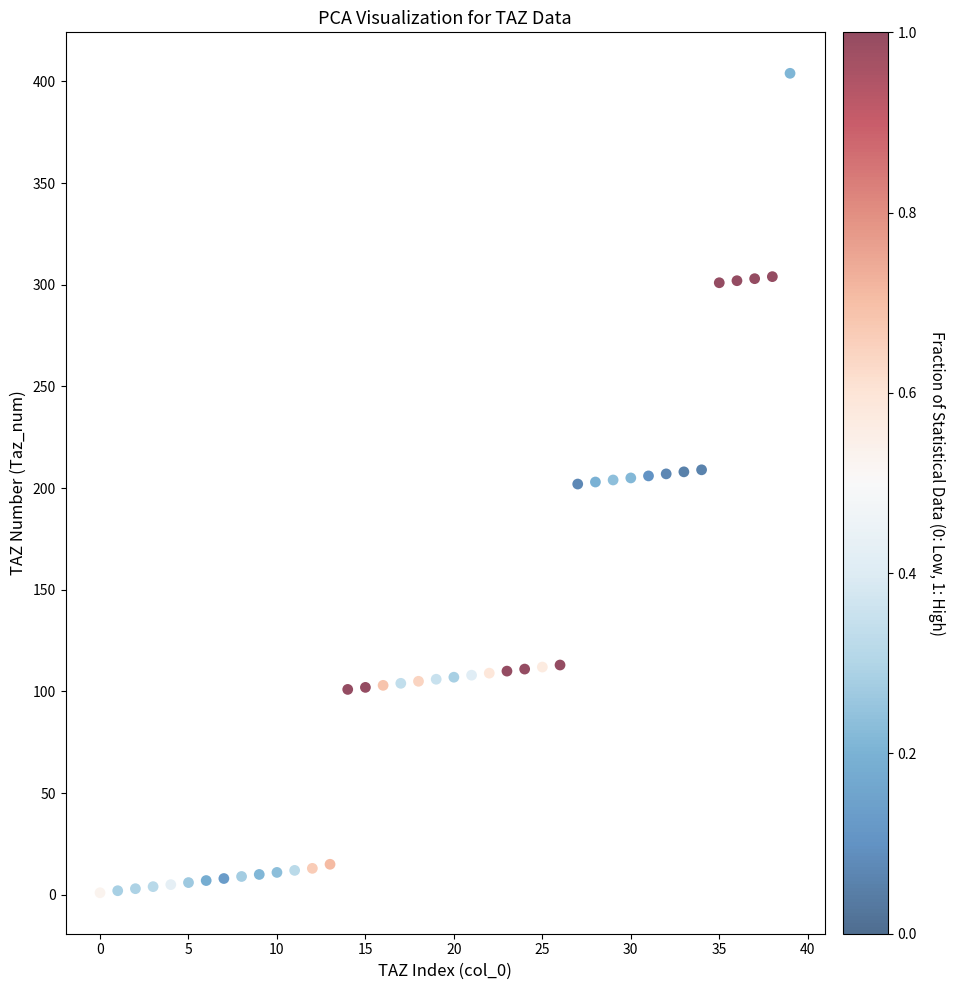

What is the range of Y values (max minus min)?

403